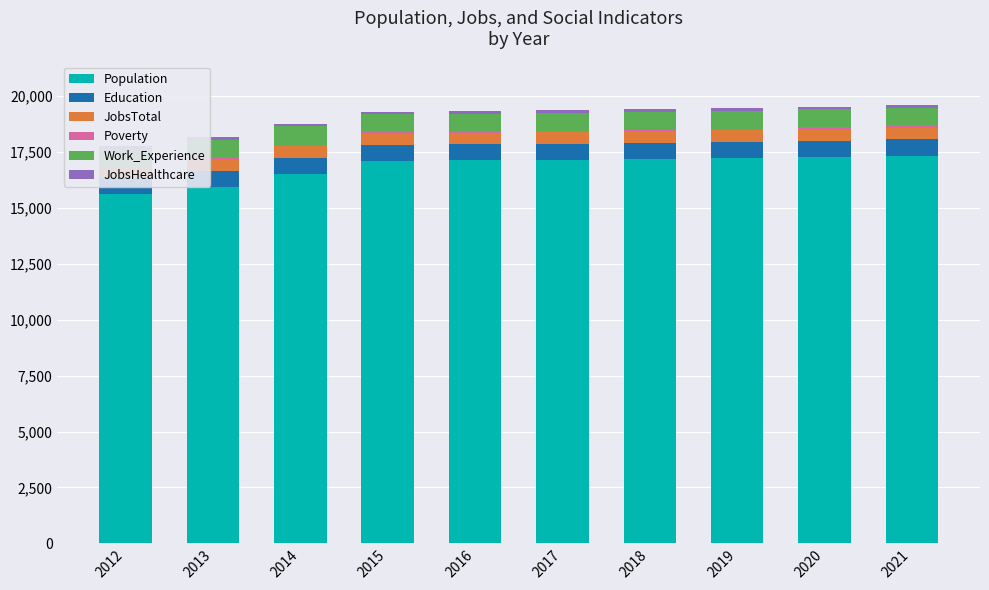

How many groups of bars are there?

10